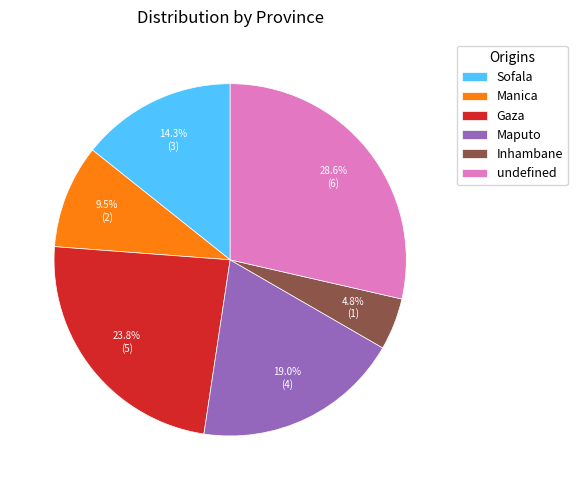

To the nearest percent, what is the difference between the largest and smallest slice percentages?

24%